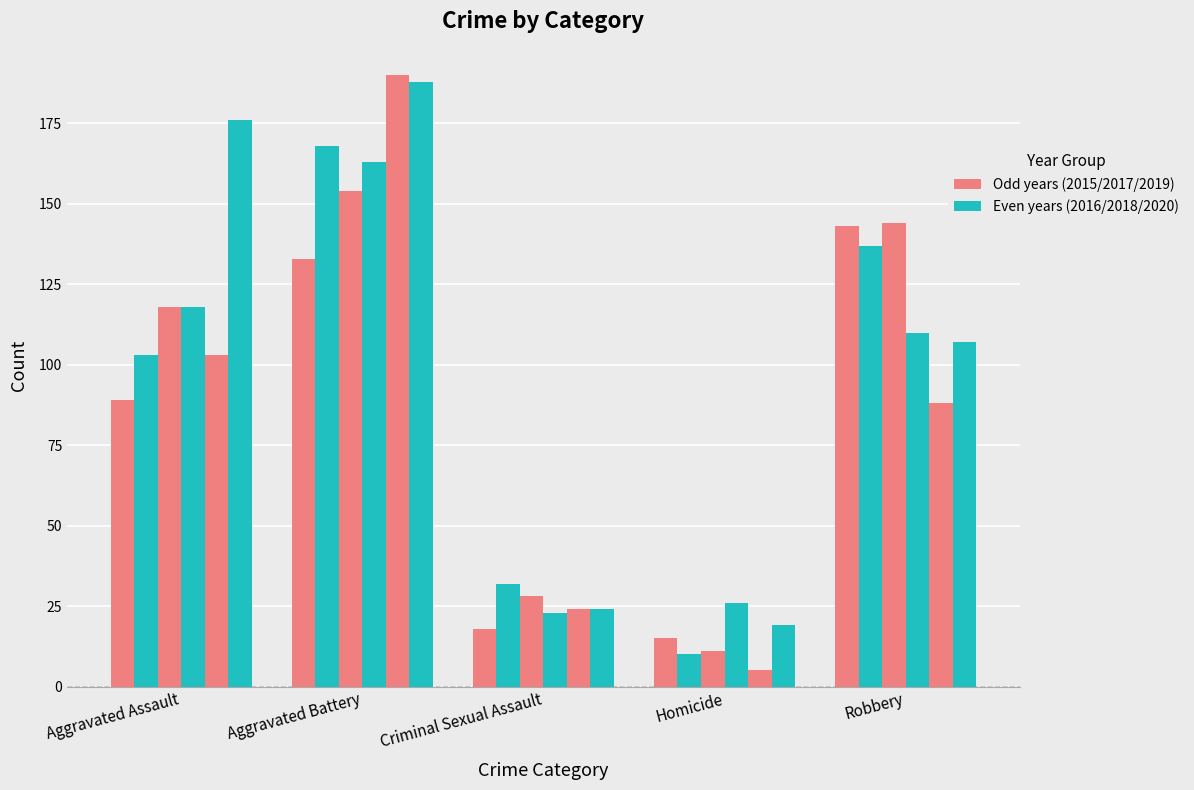

Reading left to right, list all the values displayed in this chart.

2015: Aggravated Assault=89	Aggravated Battery=133	Criminal Sexual Assault=18	Homicide=15	Robbery=143
2016: Aggravated Assault=103	Aggravated Battery=168	Criminal Sexual Assault=32	Homicide=10	Robbery=137
2017: Aggravated Assault=118	Aggravated Battery=154	Criminal Sexual Assault=28	Homicide=11	Robbery=144
2018: Aggravated Assault=118	Aggravated Battery=163	Criminal Sexual Assault=23	Homicide=26	Robbery=110
2019: Aggravated Assault=103	Aggravated Battery=190	Criminal Sexual Assault=24	Homicide=5	Robbery=88
2020: Aggravated Assault=176	Aggravated Battery=188	Criminal Sexual Assault=24	Homicide=19	Robbery=107